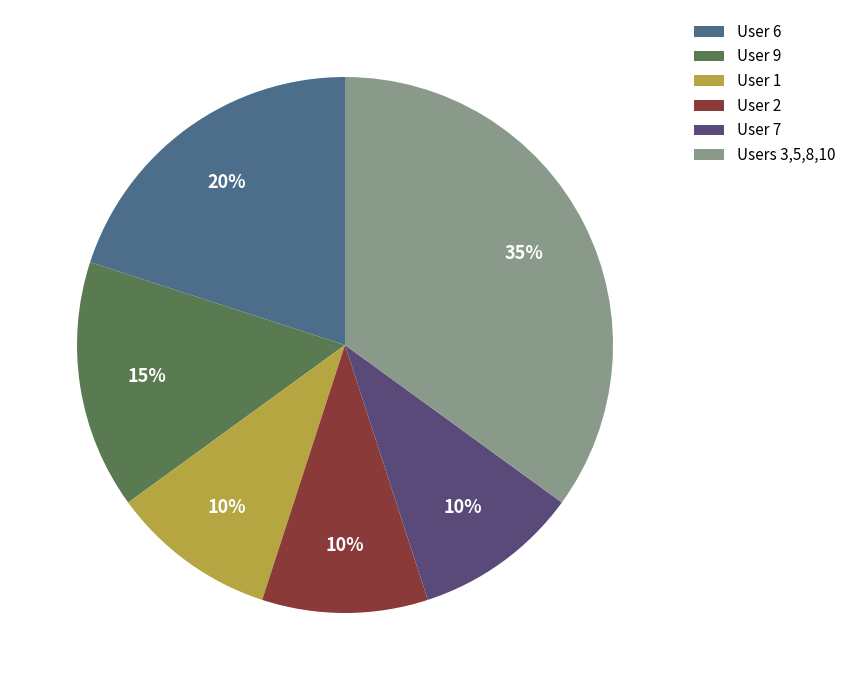

Is Users 3,5,8,10 the majority of the pie?

No